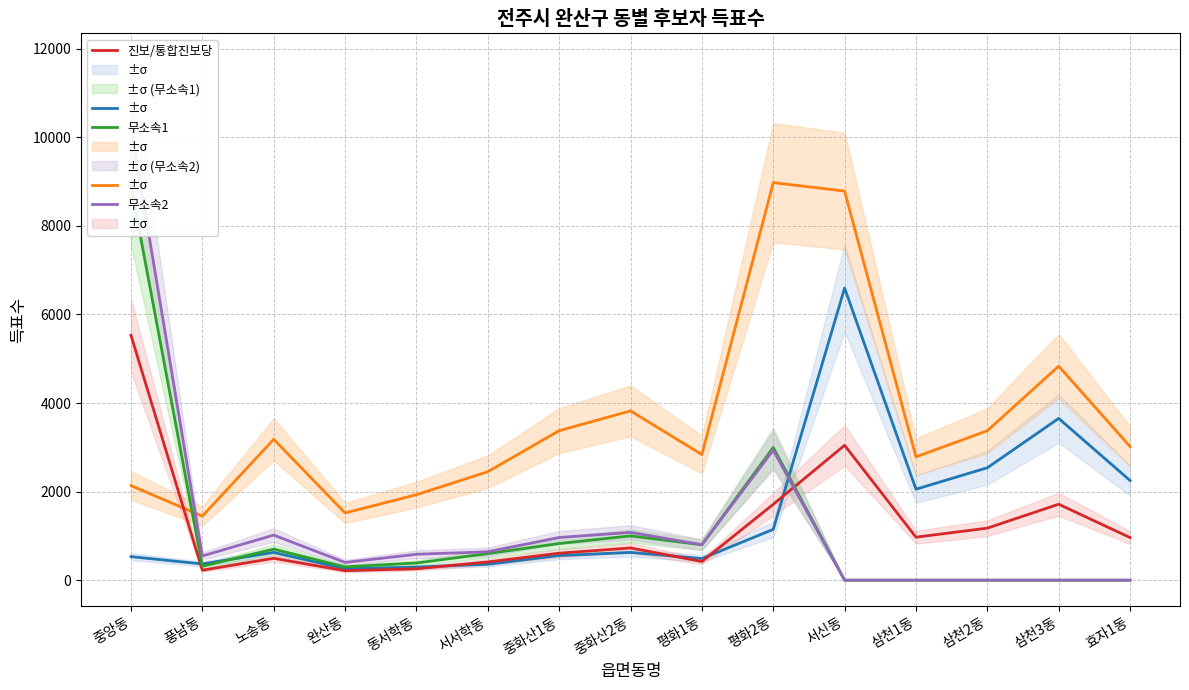

What position from the left is 중앙동?

1